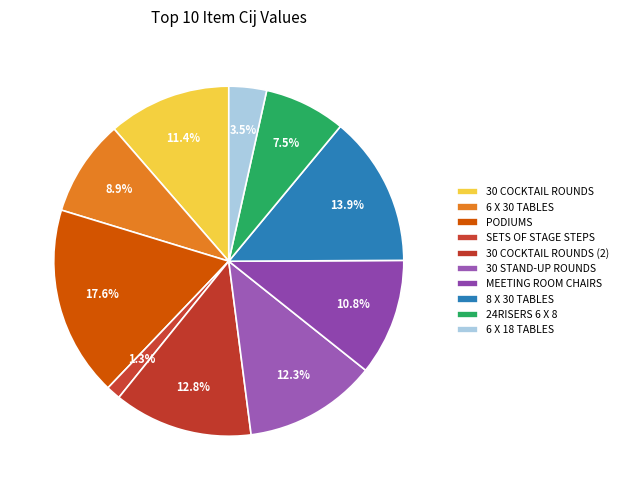

How many segments does this pie chart have?

10